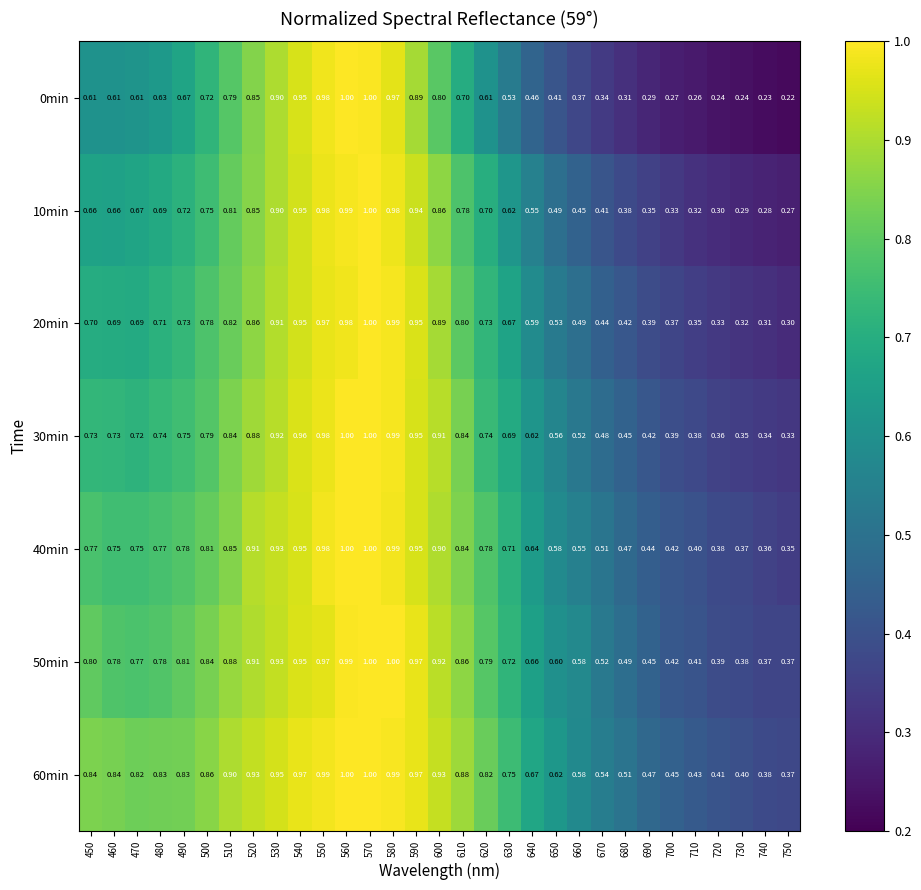

At which category is the sum across all series the highest?

570